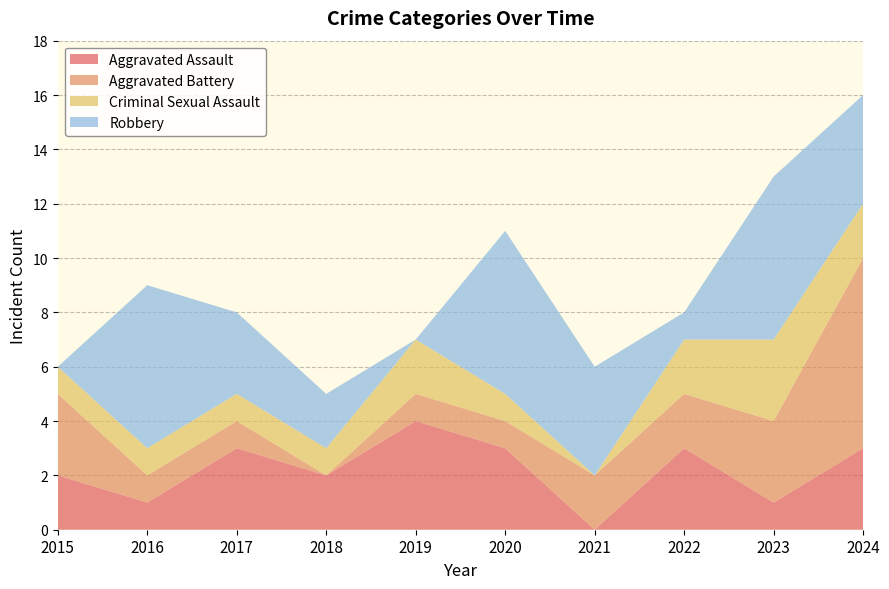

Reading left to right, extract all data points from this chart.

Aggravated Assault: 2015=2	2016=1	2017=3	2018=2	2019=4	2020=3	2021=0	2022=3	2023=1	2024=3
Aggravated Battery: 2015=3	2016=1	2017=1	2018=0	2019=1	2020=1	2021=2	2022=2	2023=3	2024=7
Criminal Sexual Assault: 2015=1	2016=1	2017=1	2018=1	2019=2	2020=1	2021=0	2022=2	2023=3	2024=2
Robbery: 2015=0	2016=6	2017=3	2018=2	2019=0	2020=6	2021=4	2022=1	2023=6	2024=4